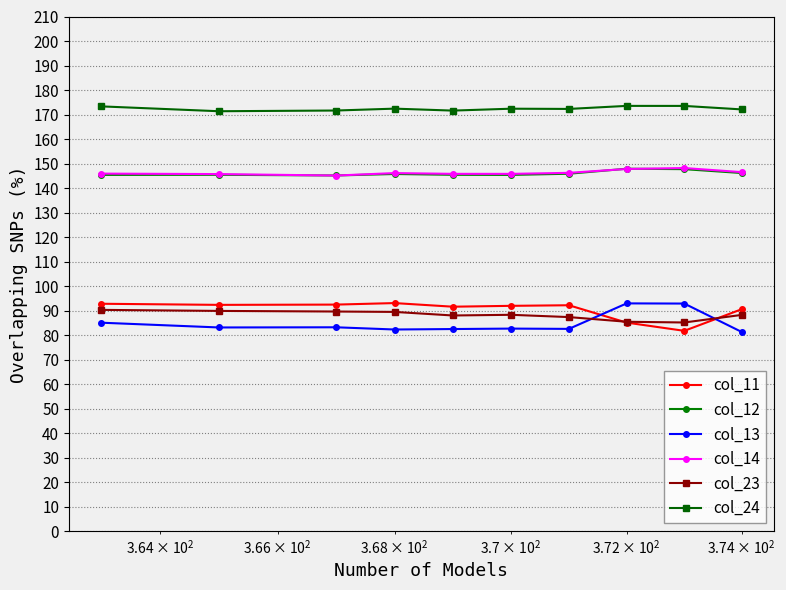

What is the minimum value for col_23?

85.1